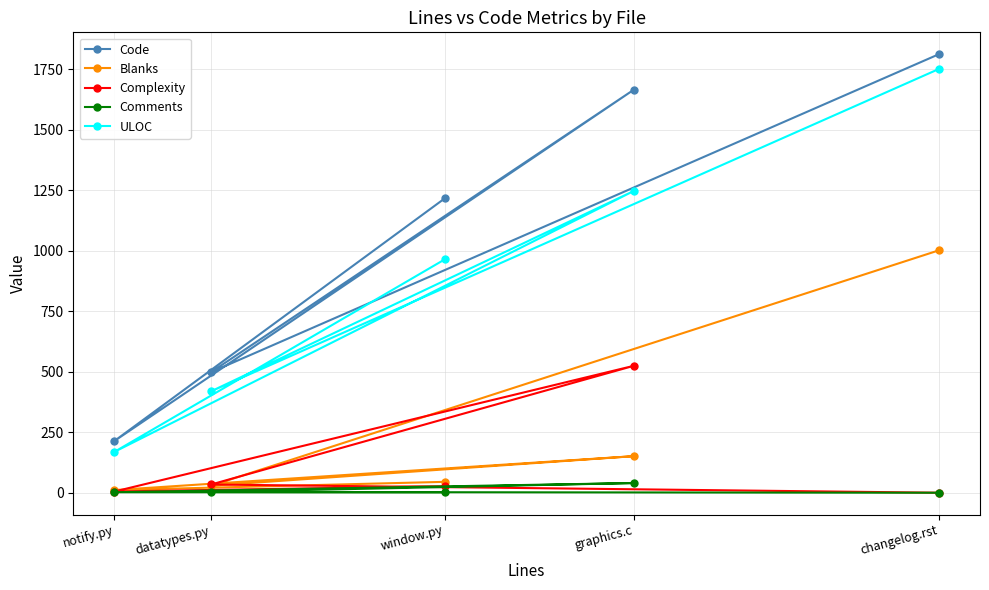

True or false: ULOC has a value of 1246 at graphics.c.

True